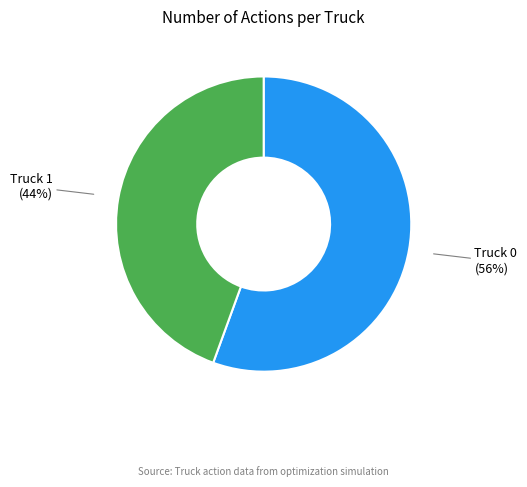

Which slice is the largest?

Truck 0